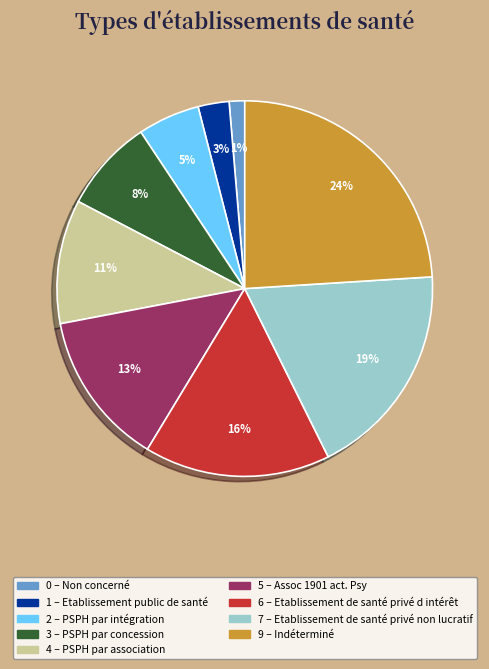

Is there any slice that represents more than half of the pie?

No